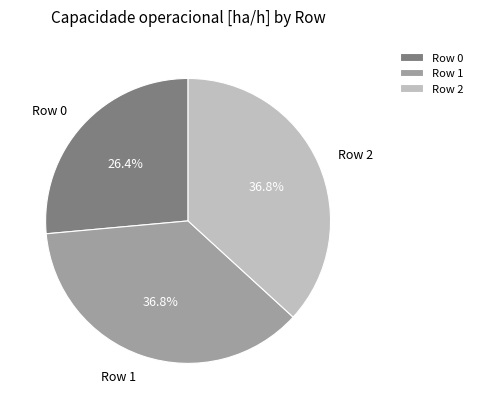

How many slices are in this pie chart?

3